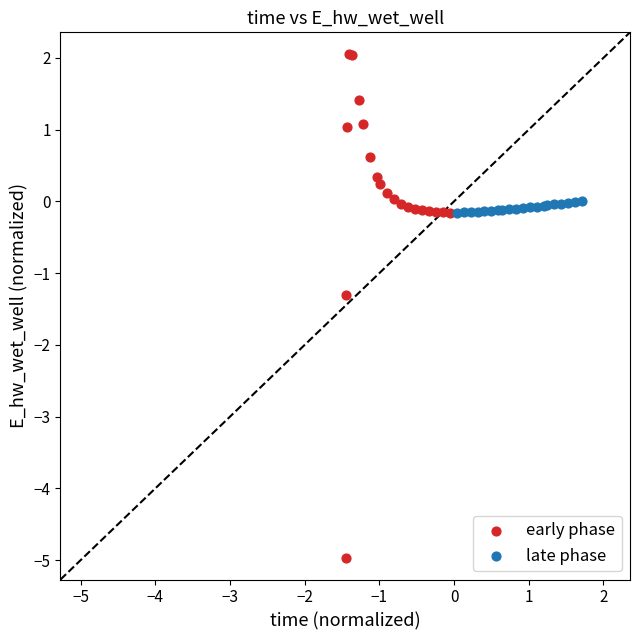

Which series has the widest spread of Y values?

early phase